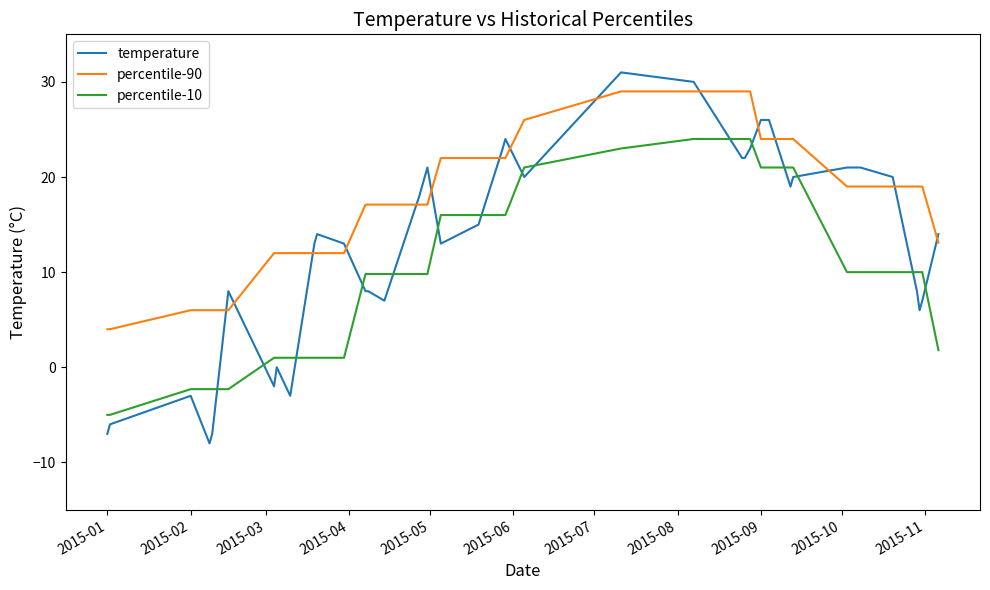

Which series ends up on top after the final intersection of temperature and percentile-90?

temperature